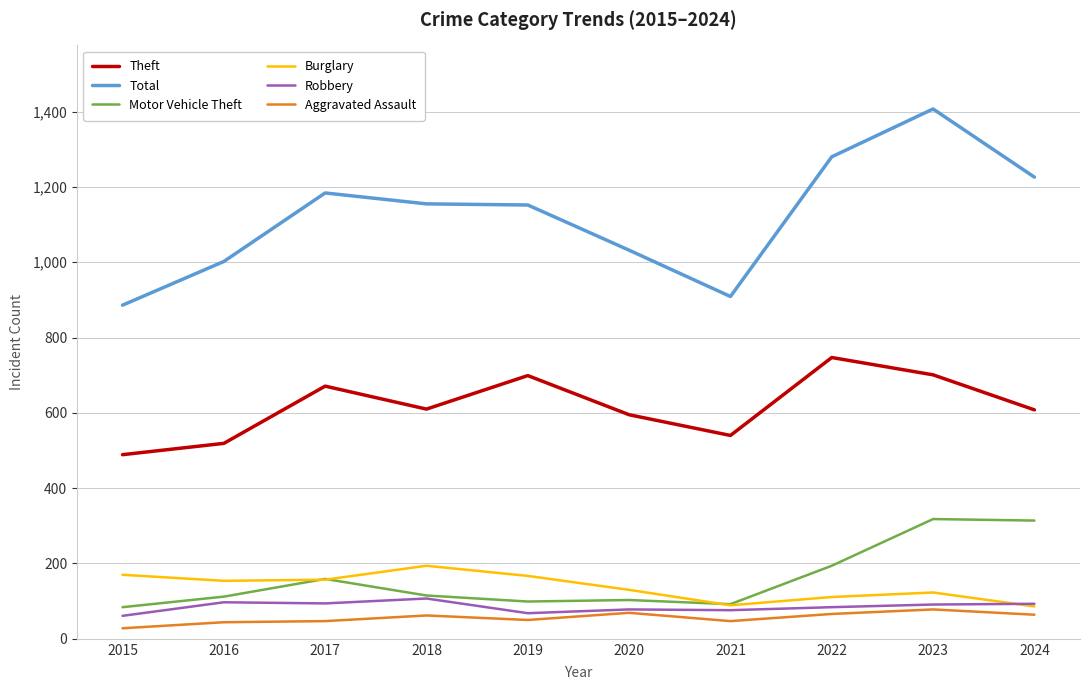

What is the difference between the highest and lowest values at 2017?

1137